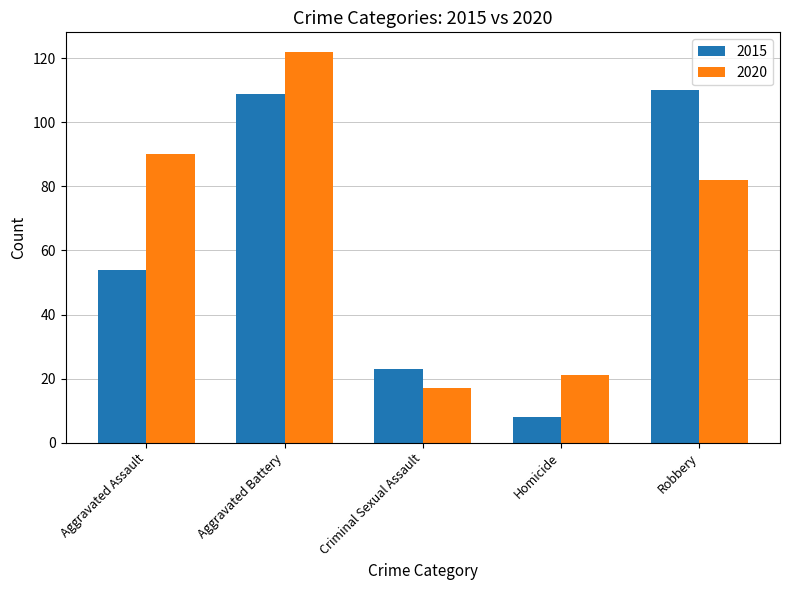

What is the average value of the 2020 series?

66